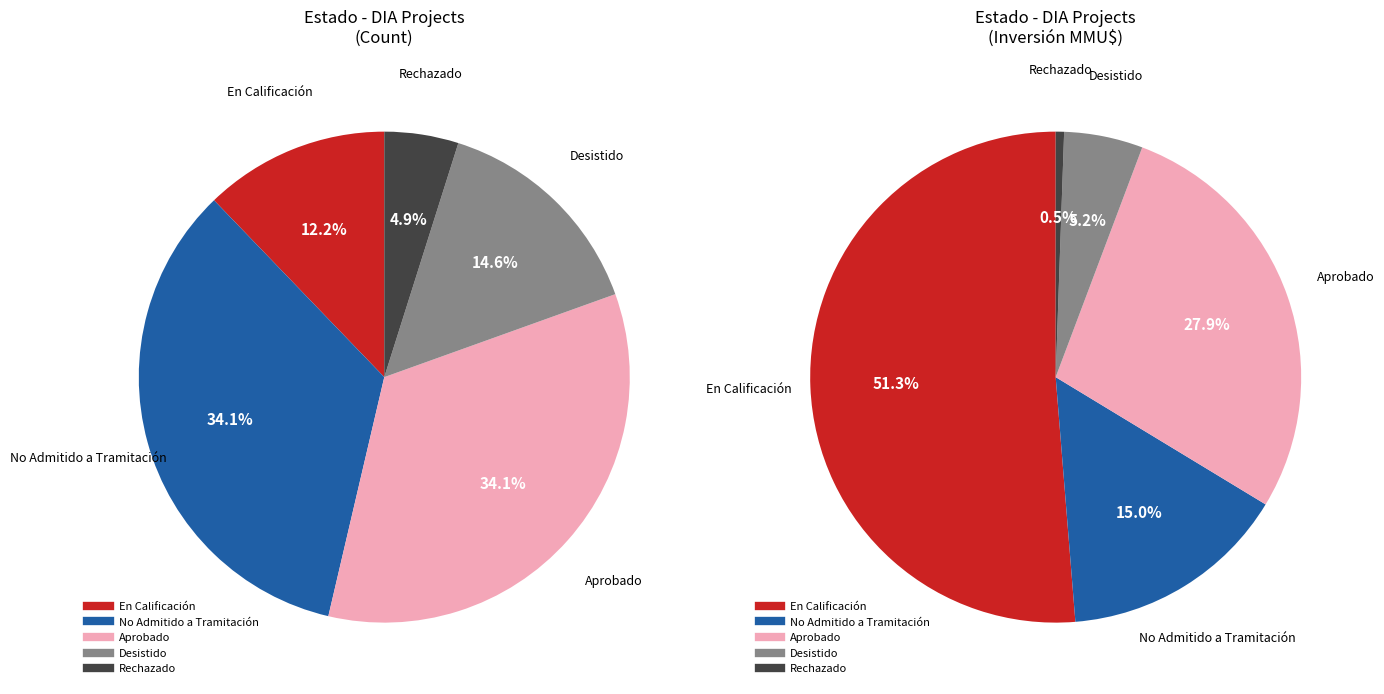

Which has a higher value, No Admitido a Tramitación or Desistido?

No Admitido a Tramitación